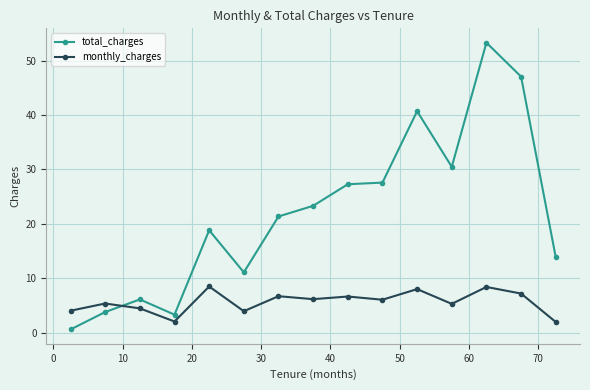

What is the value of the monthly_charges point at the 2nd from the left?

5.4